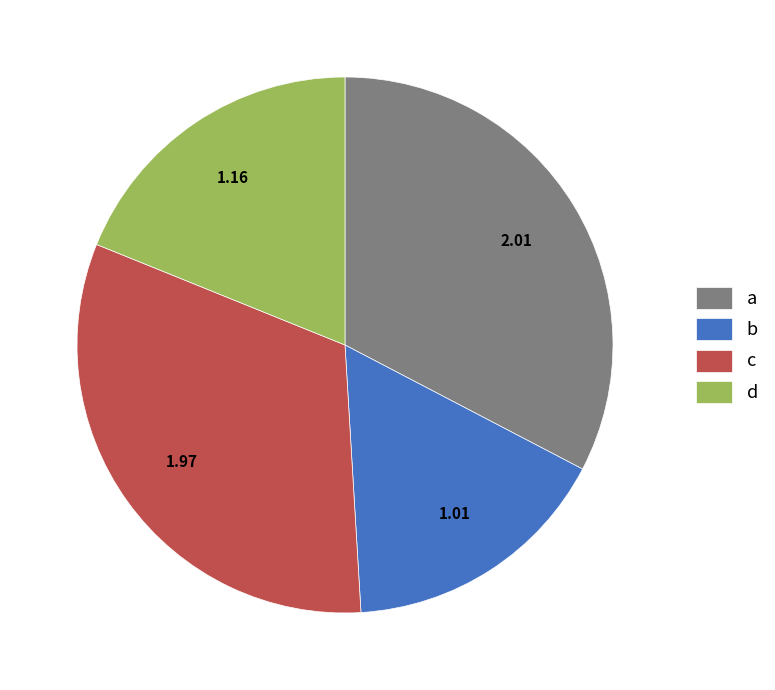

Count the number of slices in the pie.

4